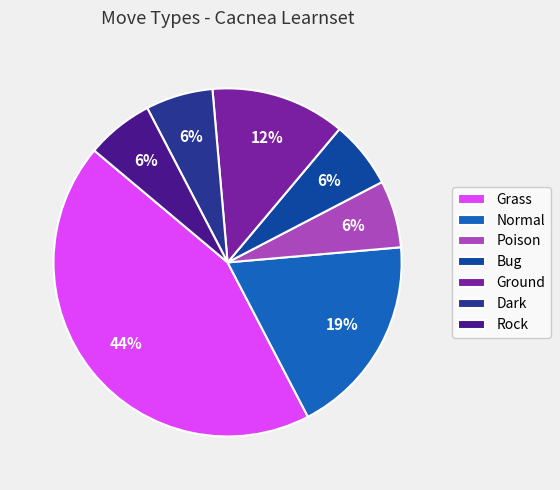

How many slices are in this pie chart?

7